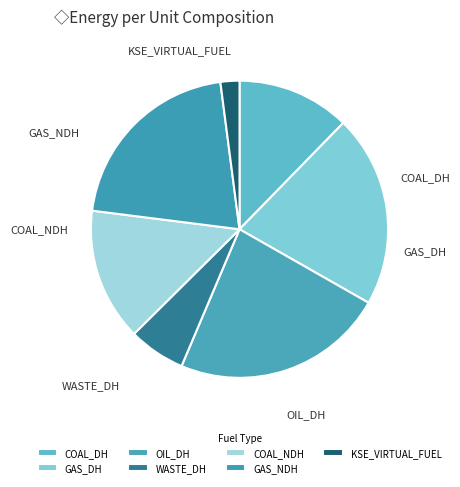

Do GAS_NDH and WASTE_DH together represent more than half of the pie?

No